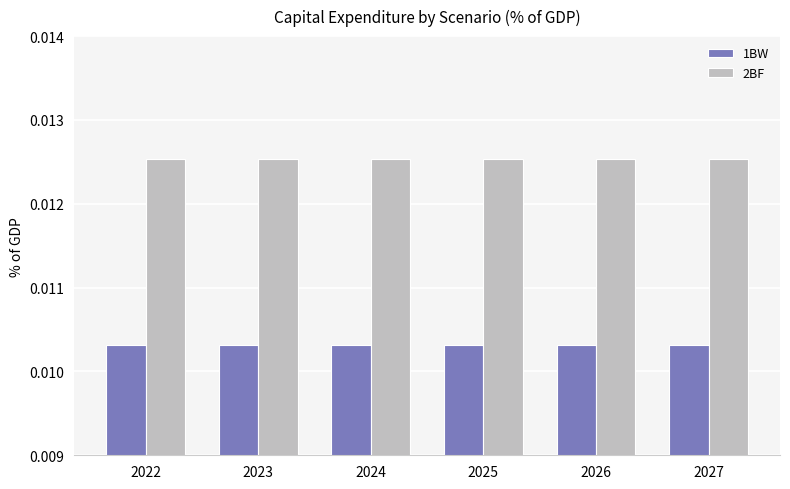

List the series in order of their peak value, highest first.

2BF, 1BW